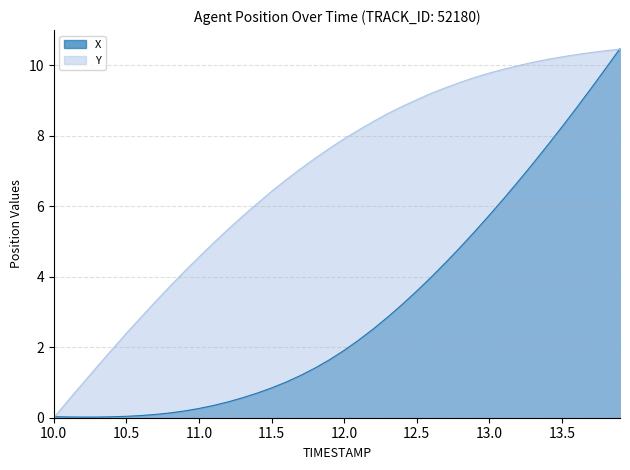

Which series has the largest total across all categories?

Y